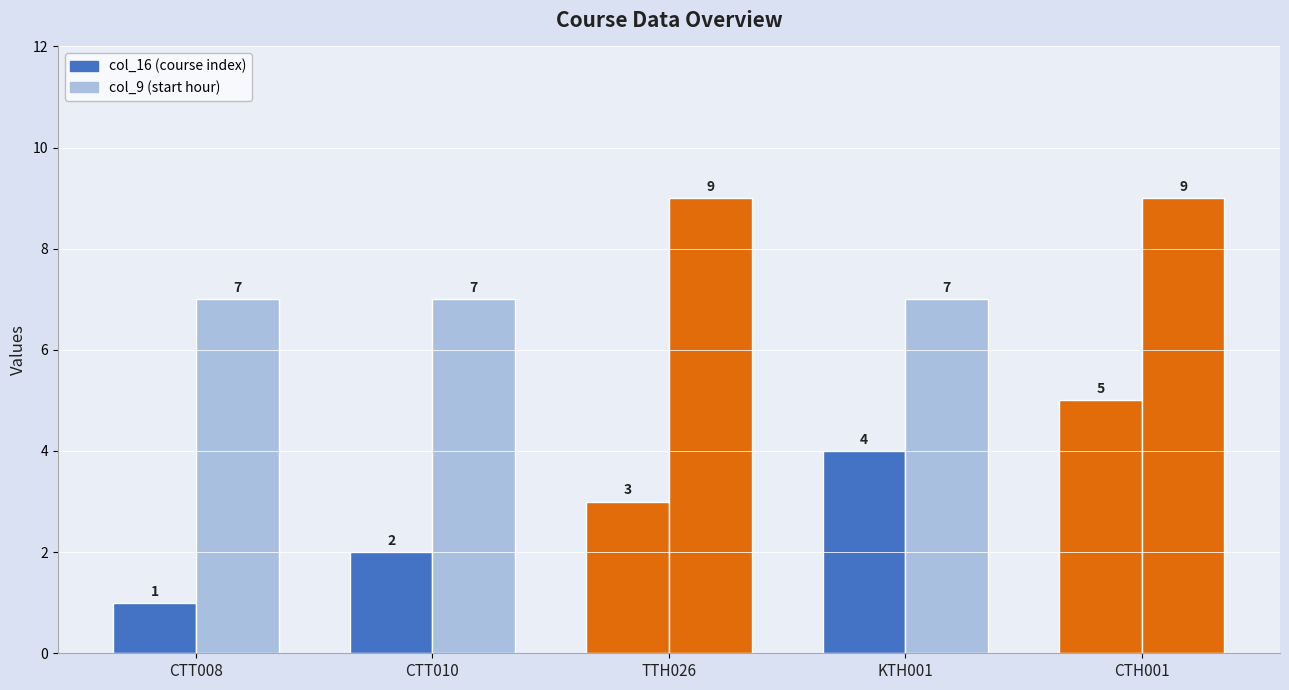

What is the total value across all series at CTT010?

9